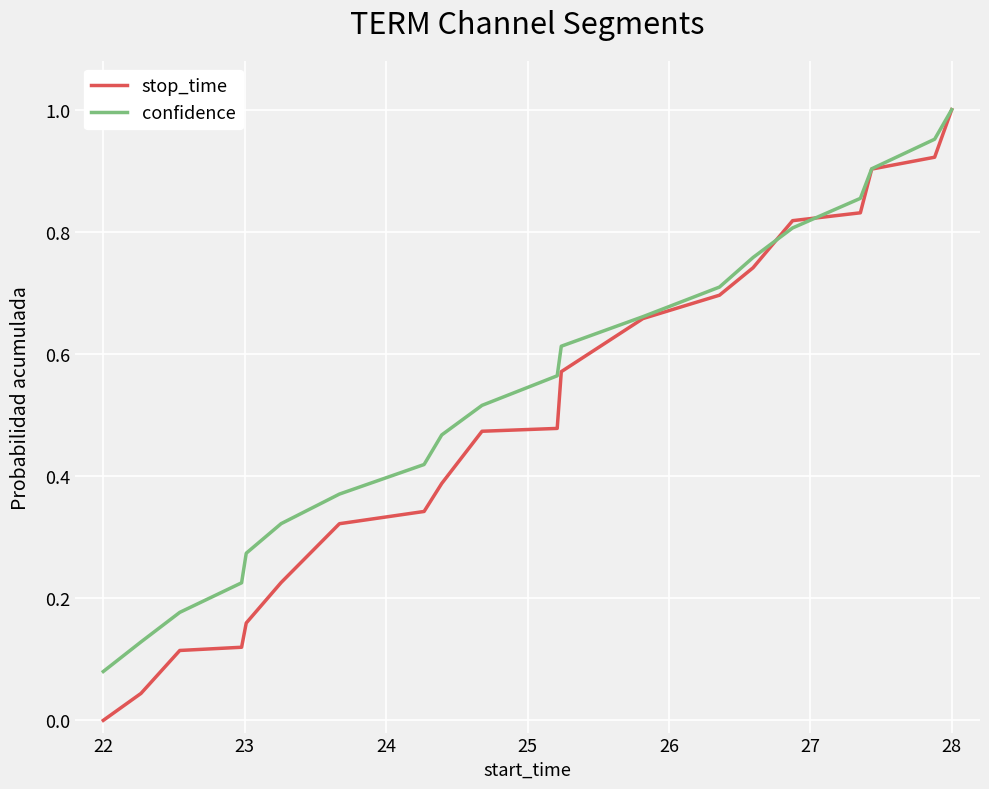

Which series has the largest total across all categories?

confidence